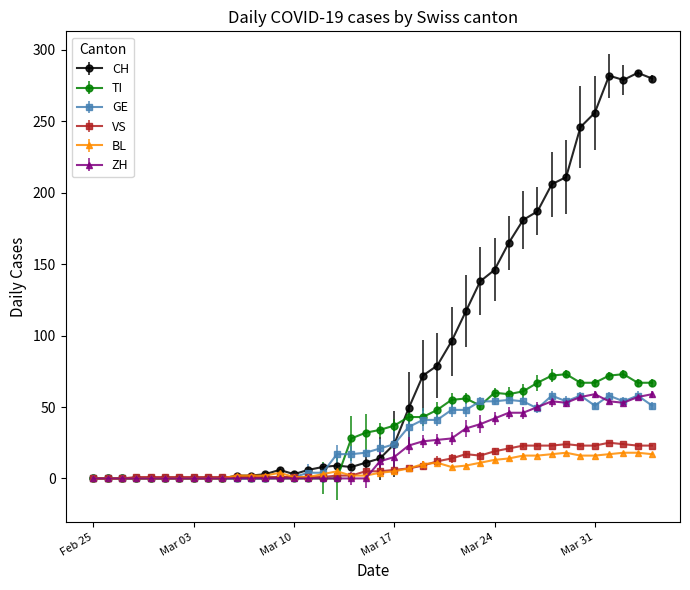

Which series has the largest total across all categories?

CH